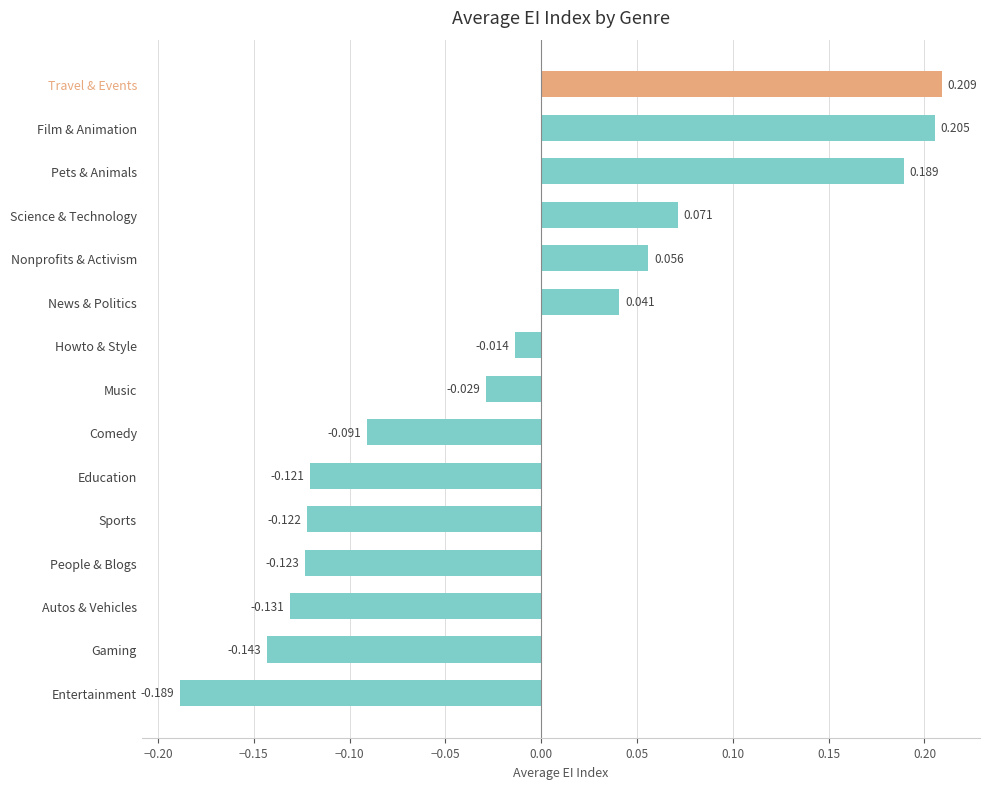

Rank the categories by value from highest to lowest.

Travel & Events, Film & Animation, Pets & Animals, Science & Technology, Nonprofits & Activism, News & Politics, Howto & Style, Music, Comedy, Education, Sports, People & Blogs, Autos & Vehicles, Gaming, Entertainment